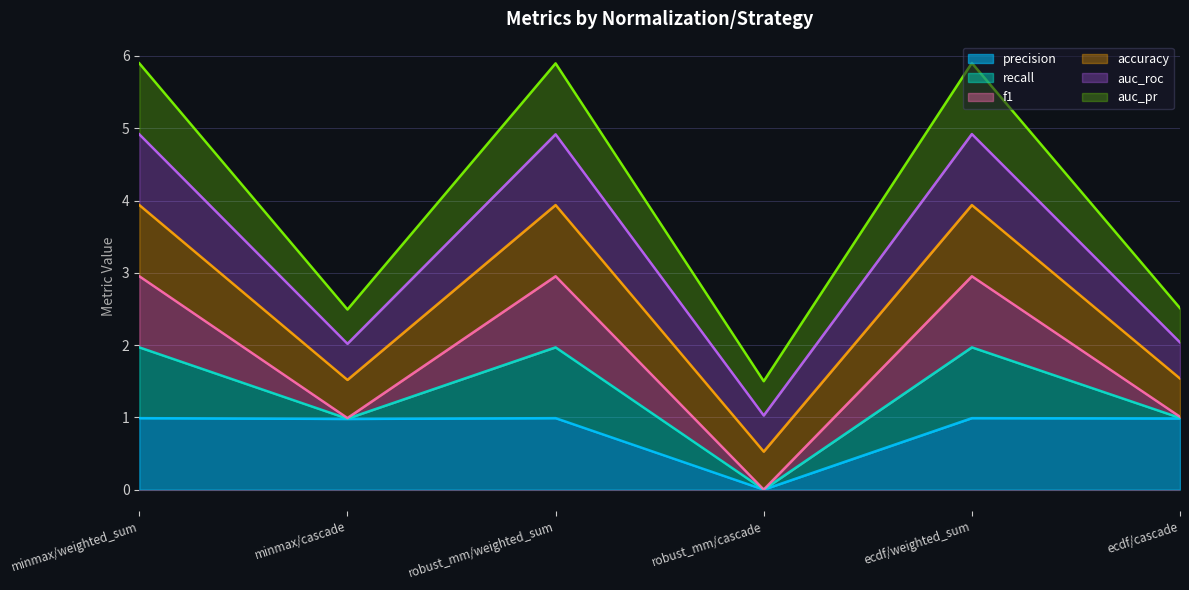

Rank the categories by recall value from lowest to highest.

robust_mm/cascade, minmax/cascade, ecdf/cascade, robust_mm/weighted_sum, minmax/weighted_sum, ecdf/weighted_sum